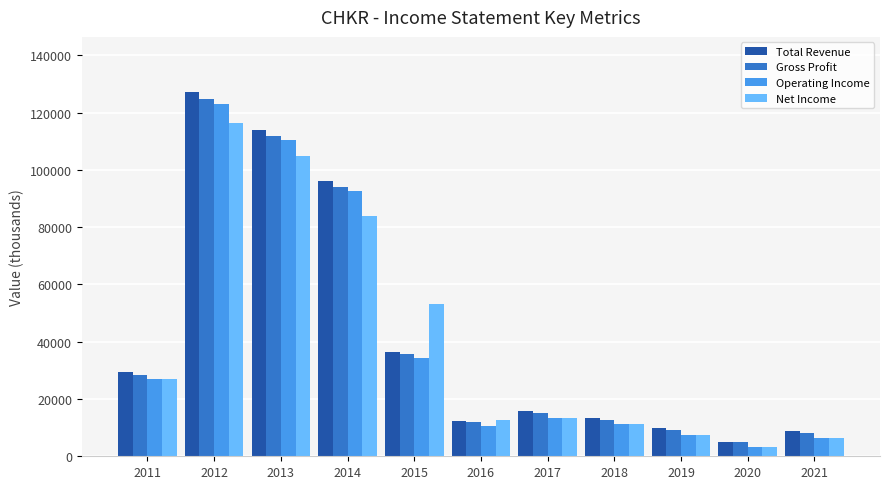

What is the greatest value displayed?

127300